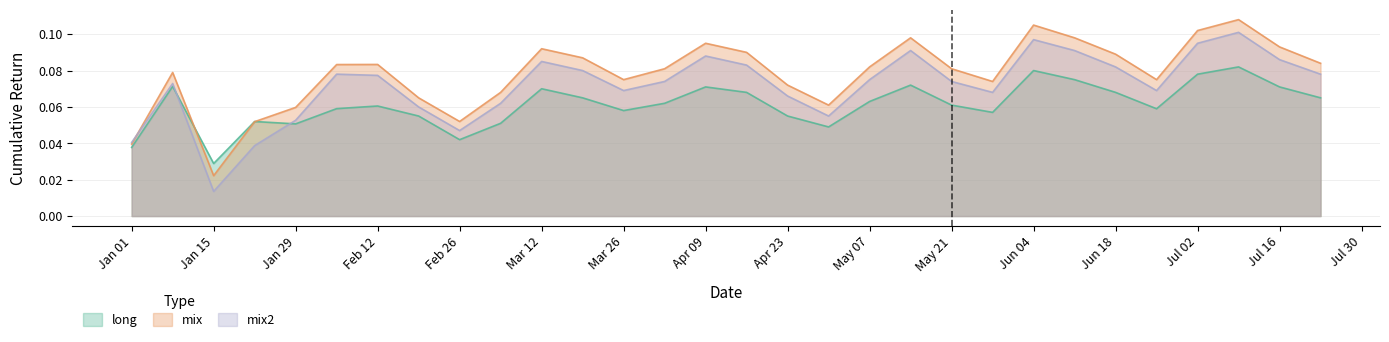

List the series in order of their overall mean, lowest first.

long, mix2, mix